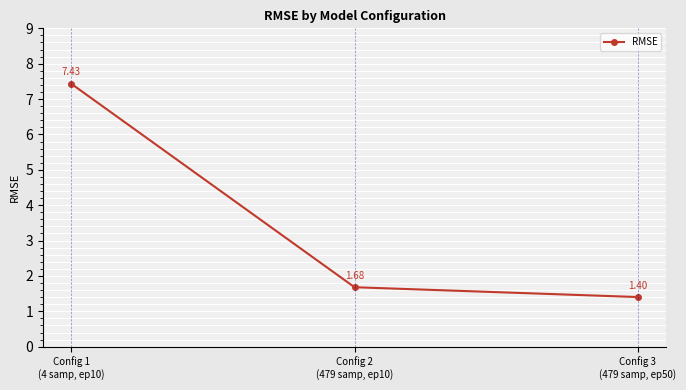

What is the ratio of the value at Config 1
(4 samp, ep10) to the value at Config 3
(479 samp, ep50)?

5.3